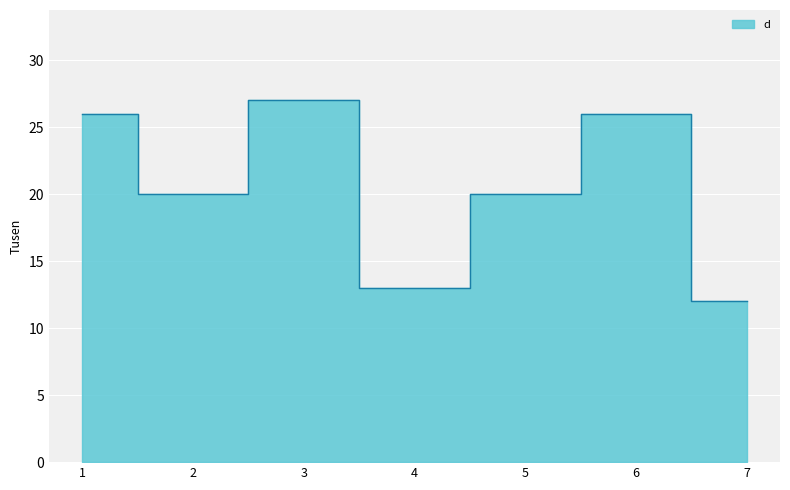

List the labels in order of value, smallest first.

7, 4, 2, 5, 1, 6, 3